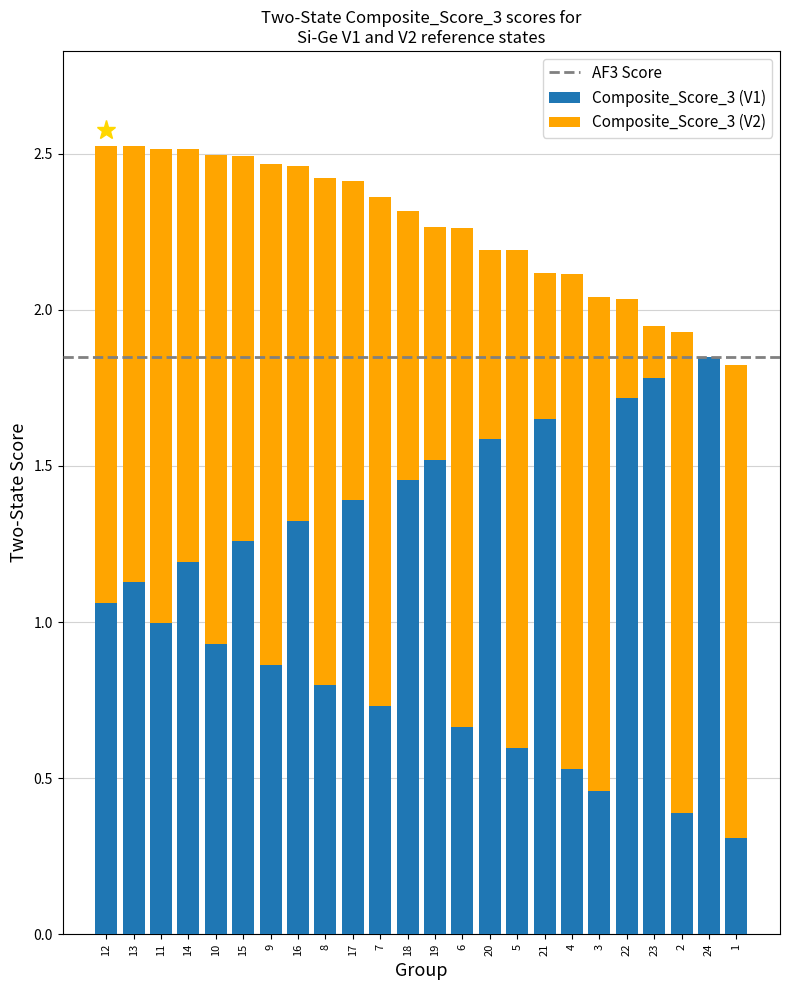

True or false: Composite_Score_3 (V1) has a value of 1.2 at 14.

True